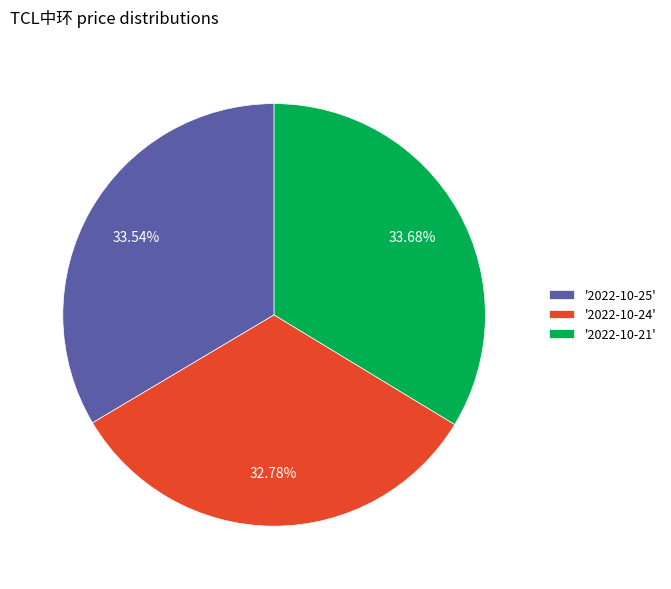

What is the ratio of the value at '2022-10-21' to the value at '2022-10-24'?

1.0